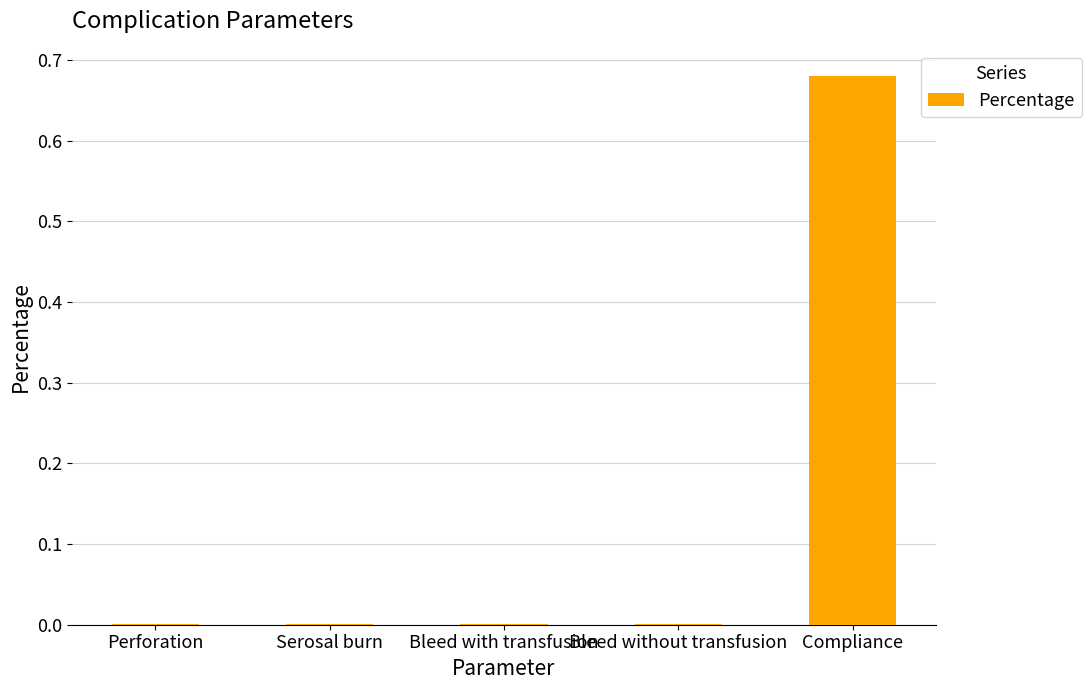

Which label corresponds to the largest value in the chart?

Compliance